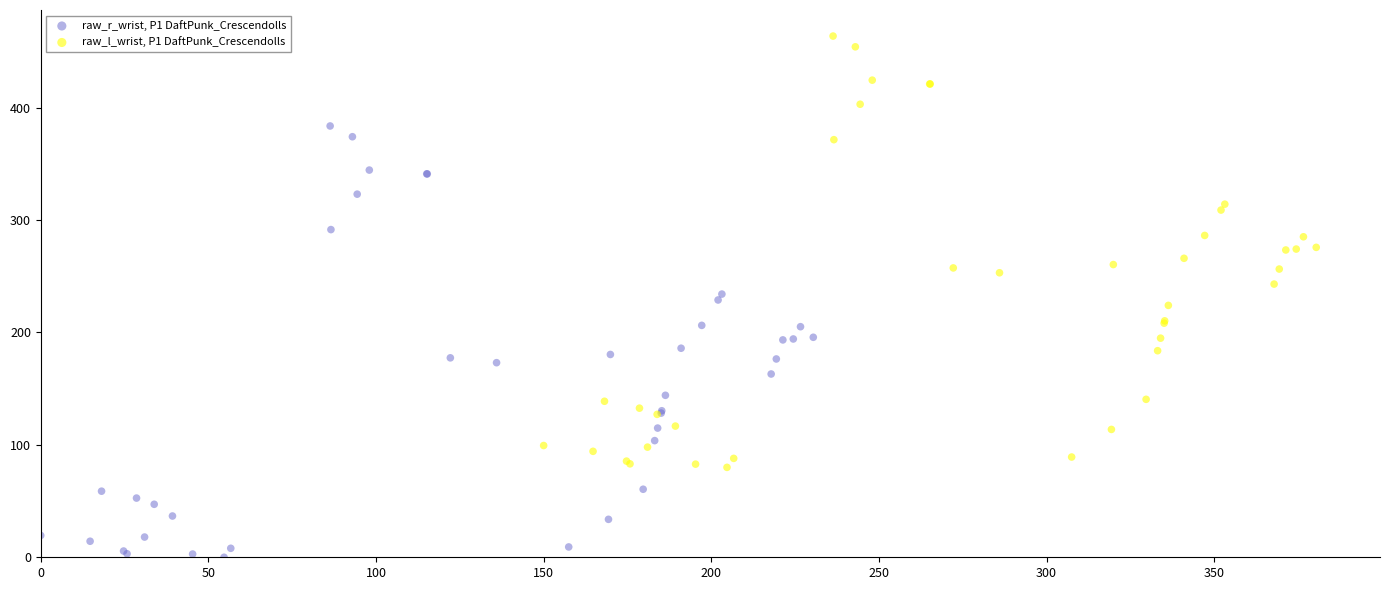

Which series reaches the maximum Y coordinate?

raw_l_wrist, P1 DaftPunk_Crescendolls